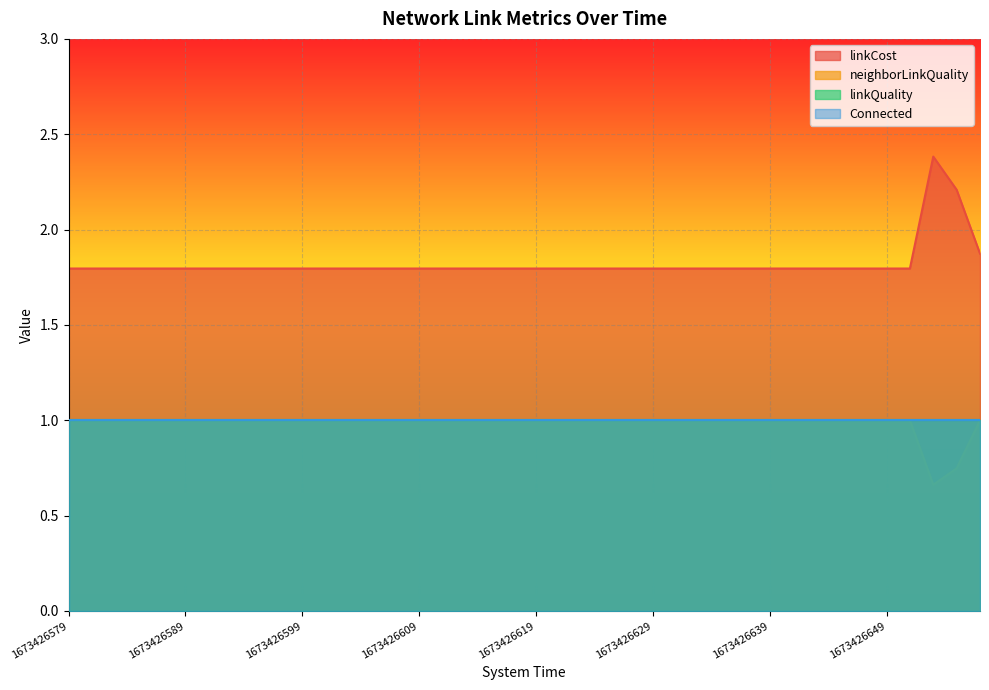

True or false: neighborLinkQuality has a value of 1.0 at 1673426649.

True